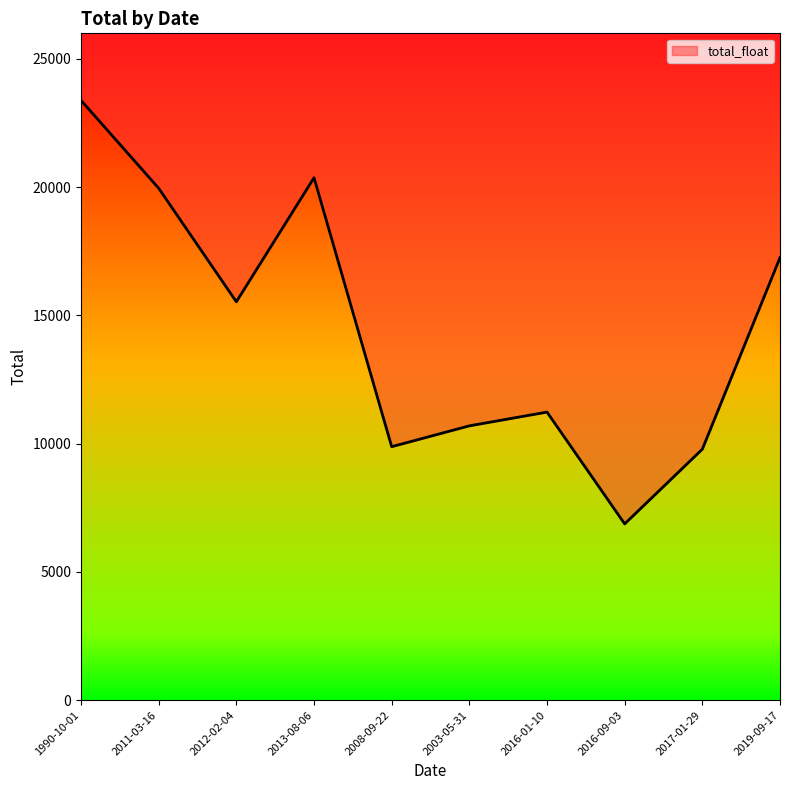

Where is the data nearest to the value 15129?

2012-02-04